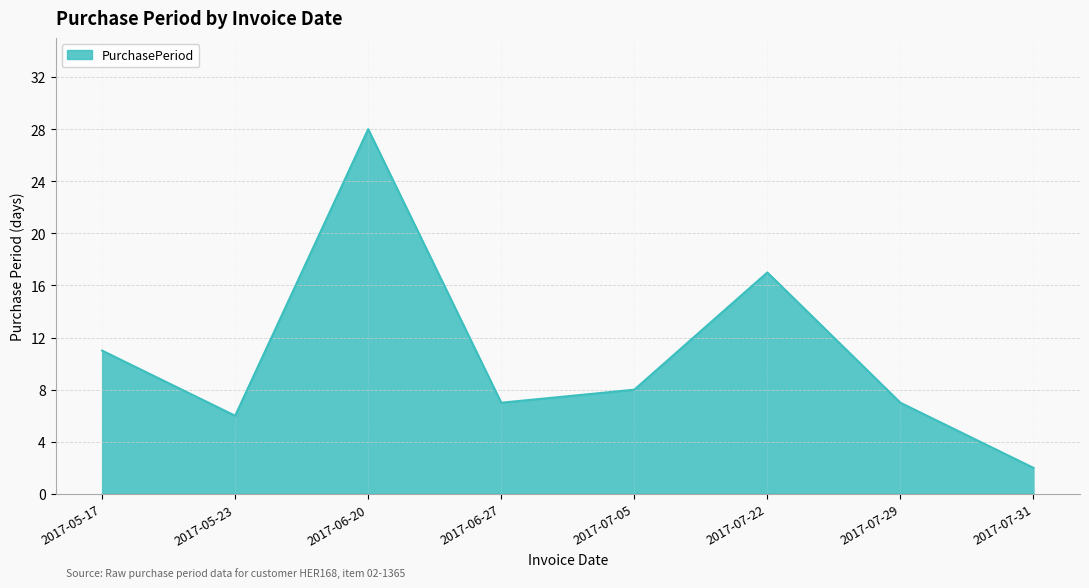

What is the sum of all values?

86